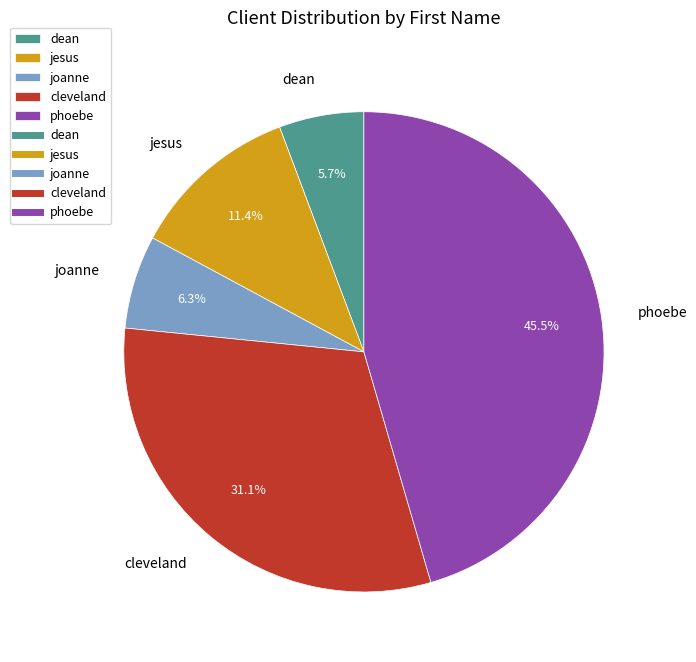

What is the smallest slice in the pie chart?

dean